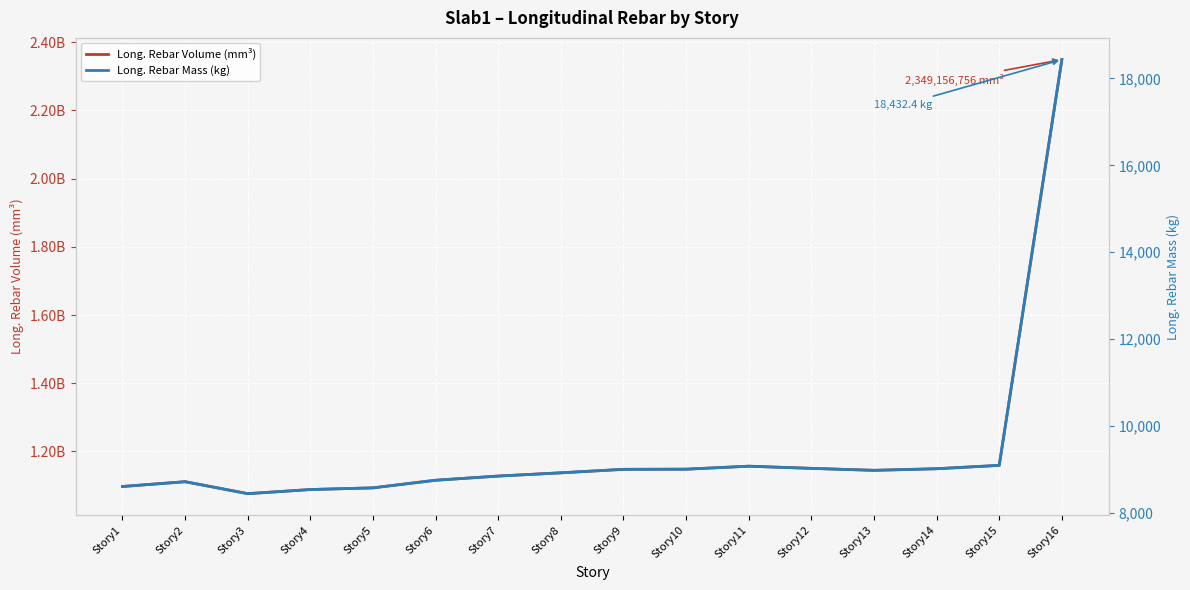

Reading left to right, what are all the values shown in this chart?

Long. Rebar Volume (mm³): 1097277124.4	1111354930.9	1076257677.4	1088339778.8	1093287041.5	1115607907.8	1127872165.9	1137396516.1	1147611078.3	1148039244.2	1156823410.1	1150456645.2	1144688755.8	1149354654.4	1159268903.2	2349156755.8
Long. Rebar Mass (kg): 8609.6	8720.1	8444.7	8539.5	8578.3	8753.5	8849.7	8924.4	9004.6	9007.9	9076.9	9026.9	8981.6	9018.3	9096.0	18432.4